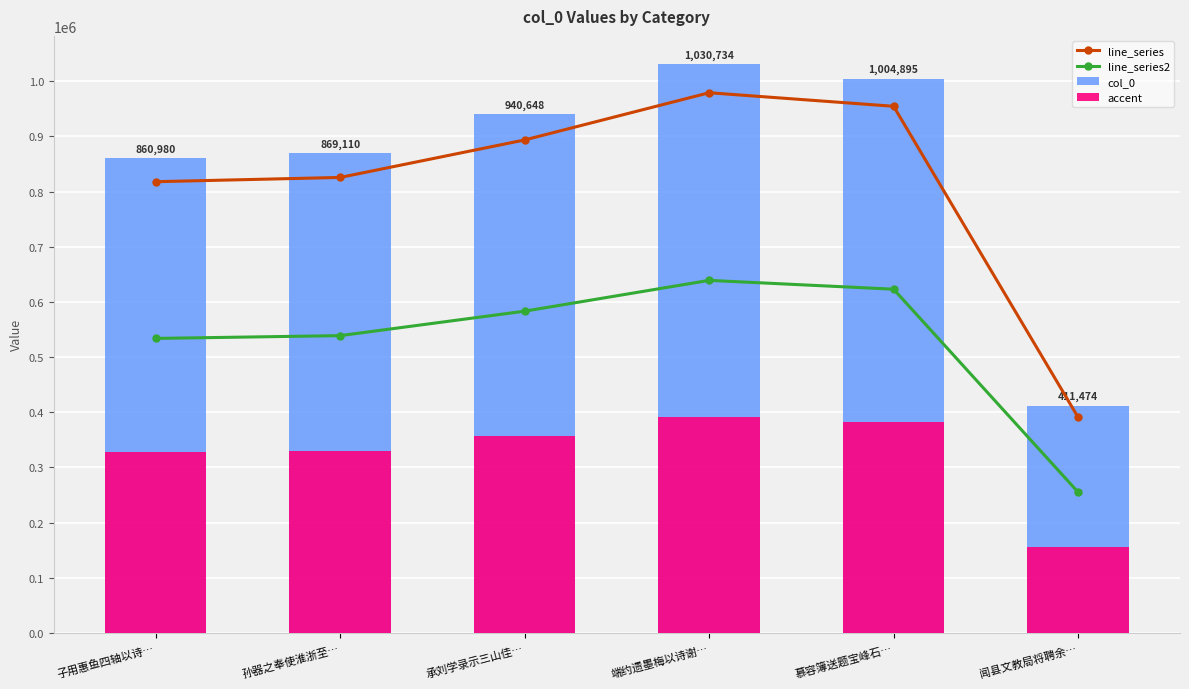

Which has a higher value, 子用惠鱼四轴以诗… or 闻县文教局将聘余…?

子用惠鱼四轴以诗…